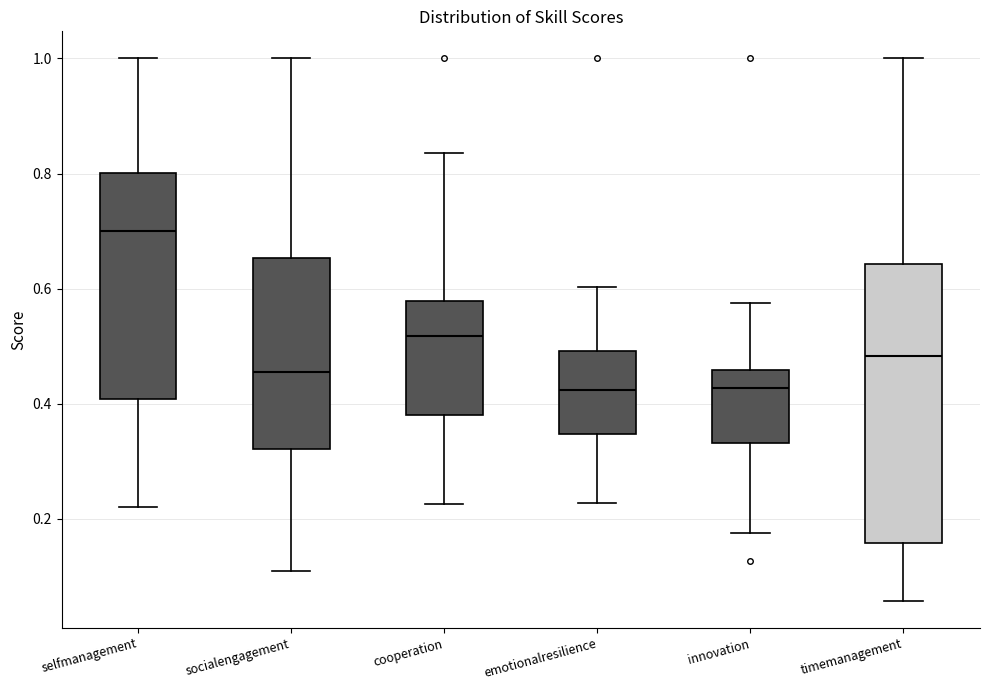

Which box has the highest median line?

selfmanagement